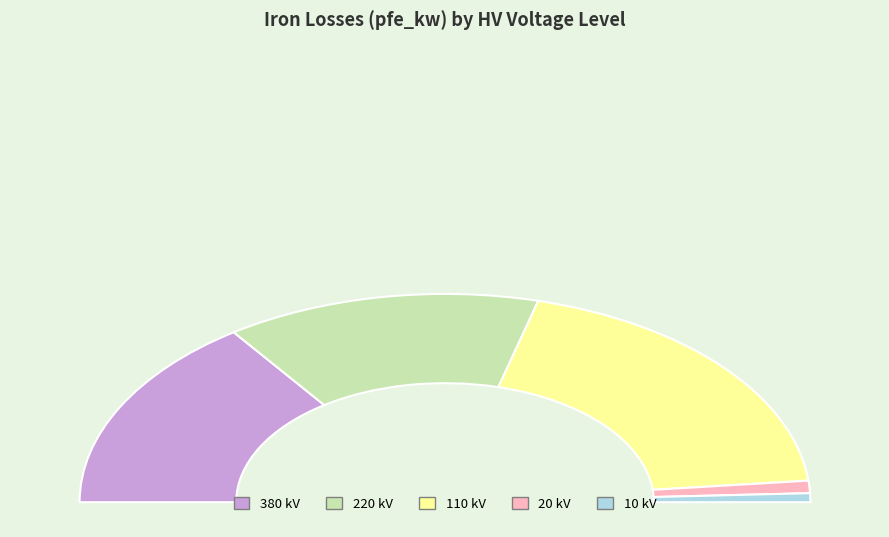

Is there a majority slice in this chart?

Yes